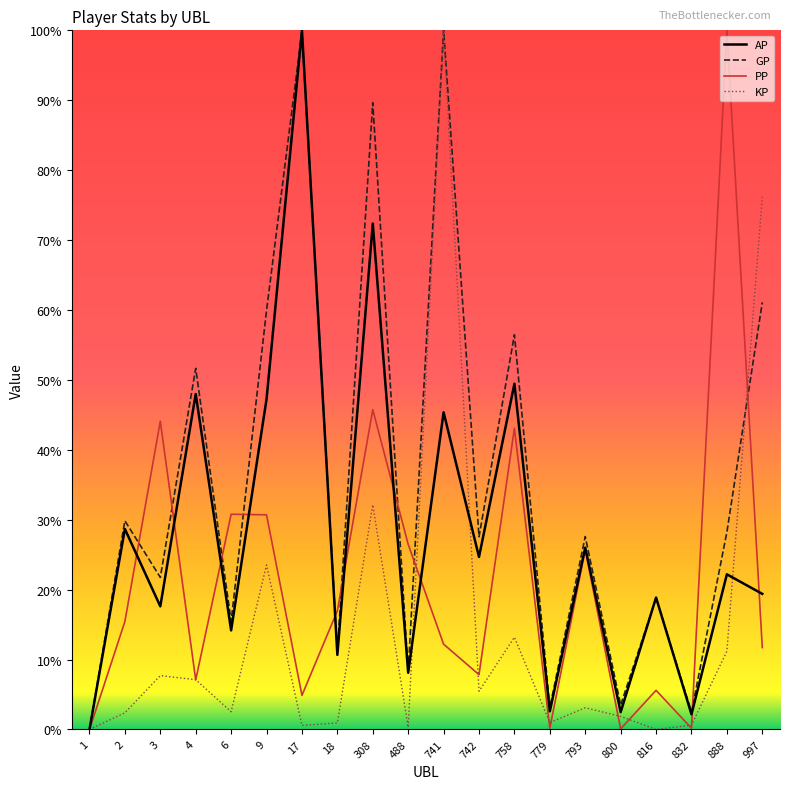

What are all the series names shown in the legend?

AP, GP, PP, KP